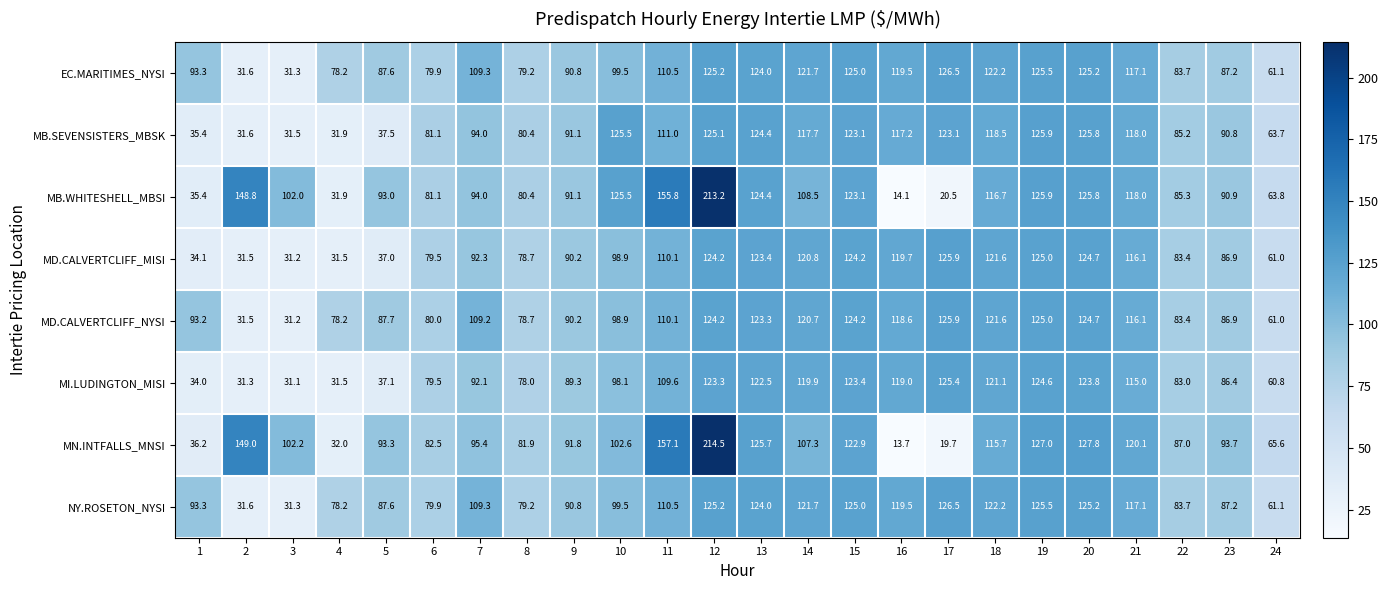

What is the difference between the highest and lowest values at 13?

3.2